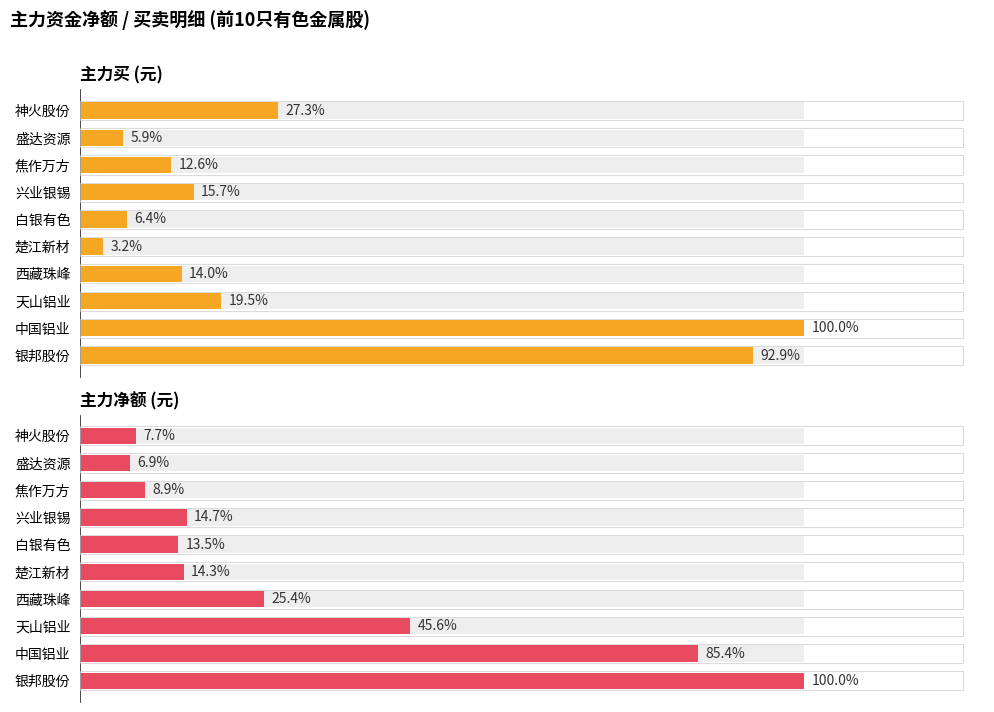

The 主力买 (元) series shows 133974269 at 西藏珠峰. True or false?

True